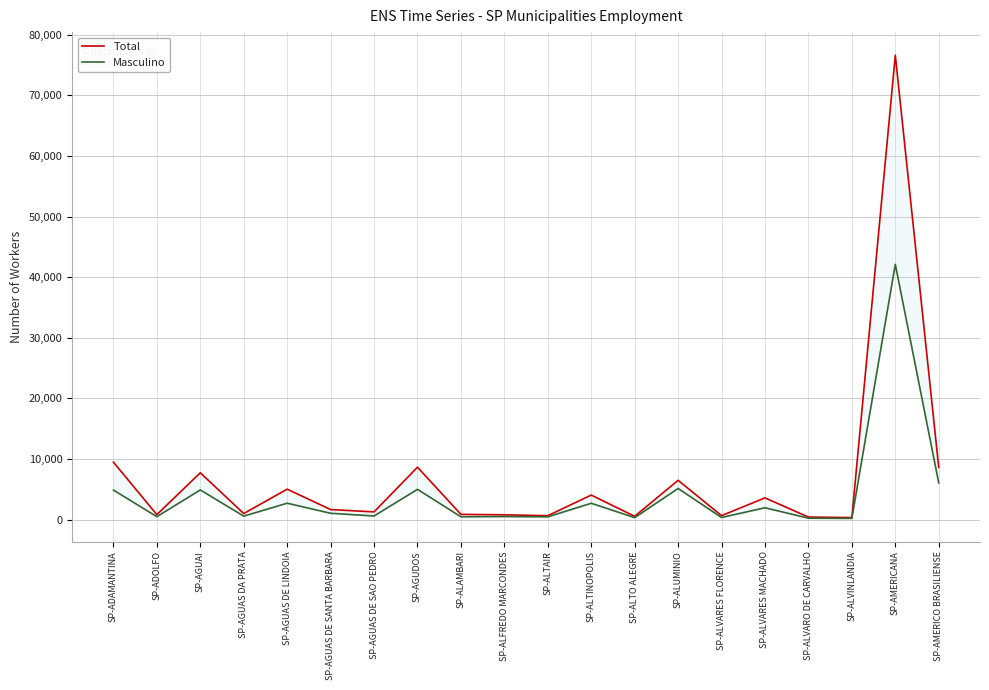

The Masculino series shows 834 at SP-ALFREDO MARCONDES. True or false?

False